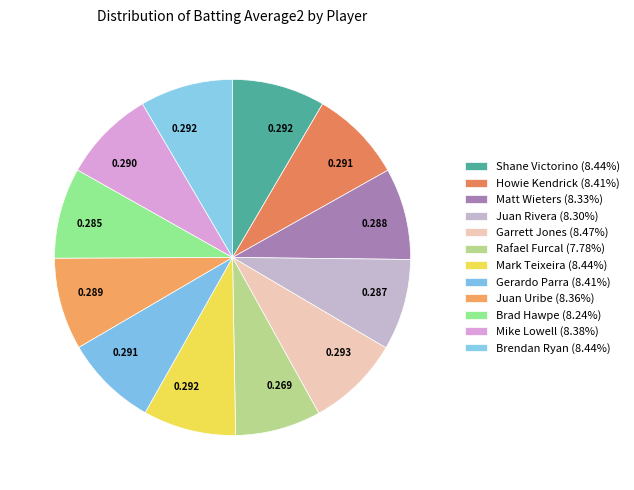

Is Brad Hawpe the majority of the pie?

No